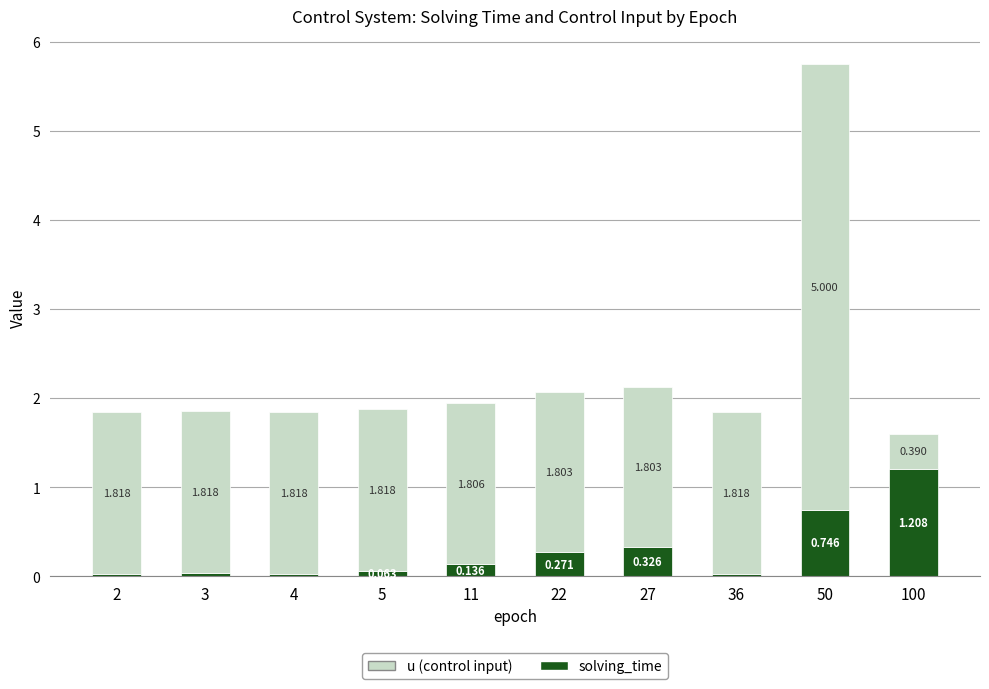

How many categories are shown in the chart?

10